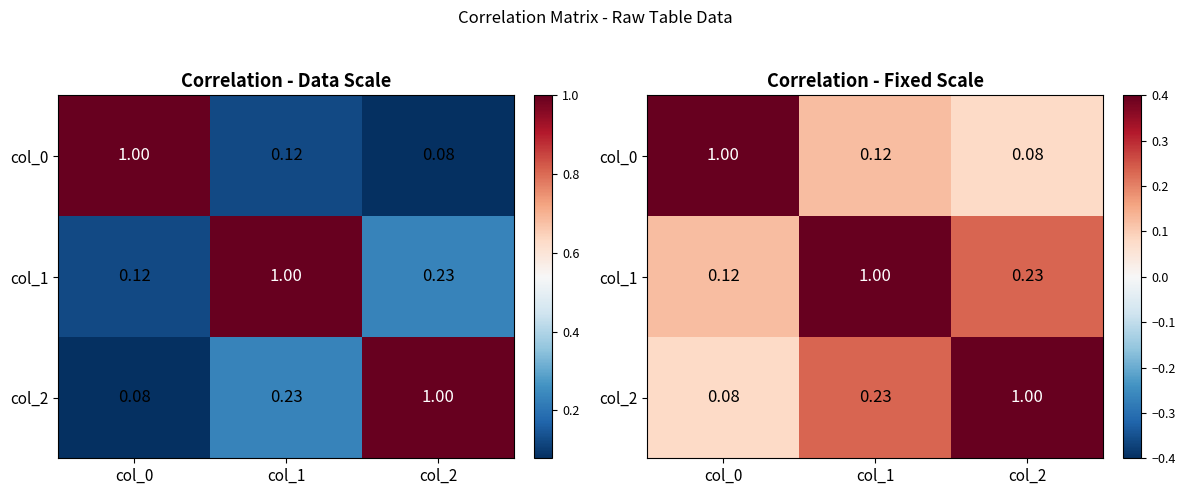

True or false: col_2 has a value of 1.0 at col_2.

True